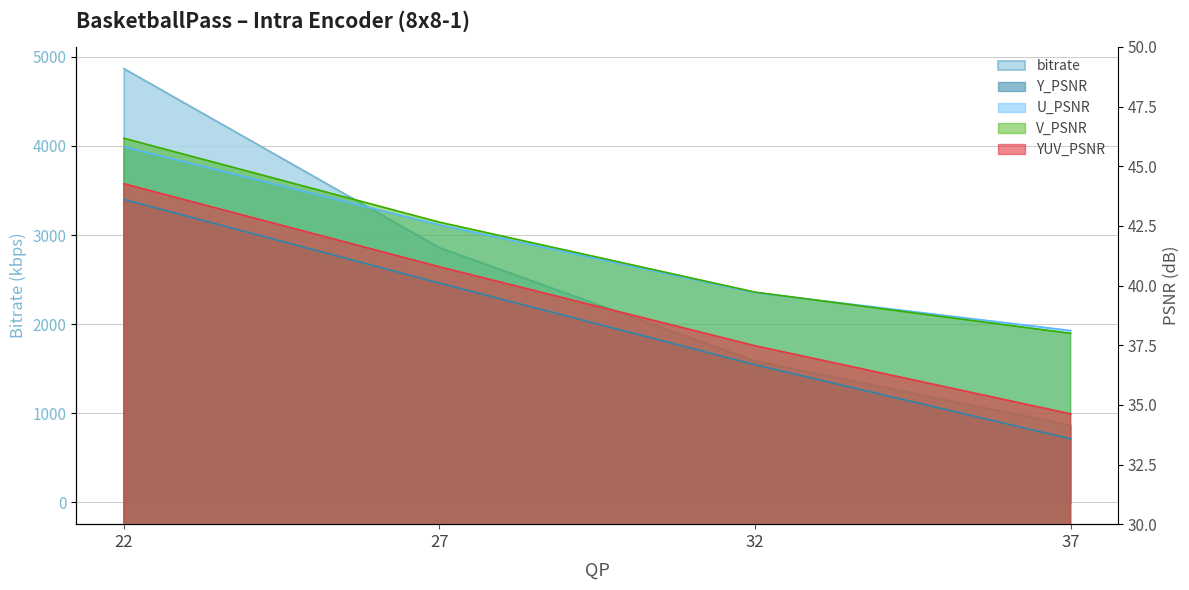

How many data points in V_PSNR are above 42?

2